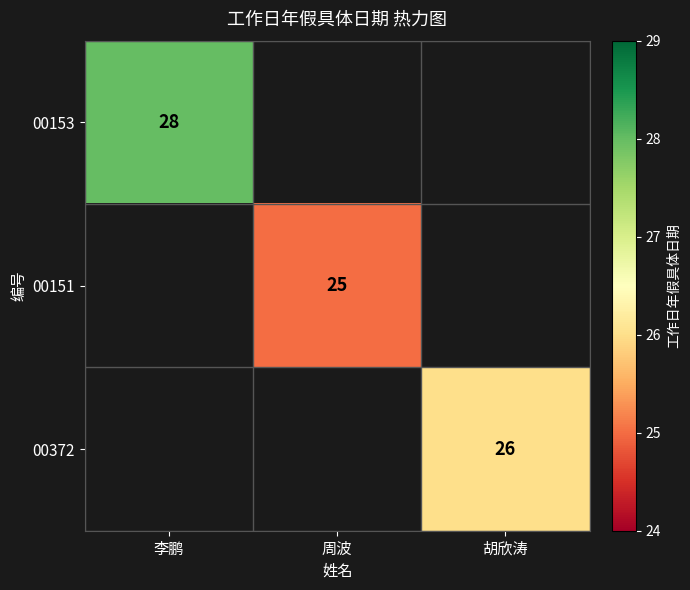

True or false: 00151 has a value of 34 at 周波.

False